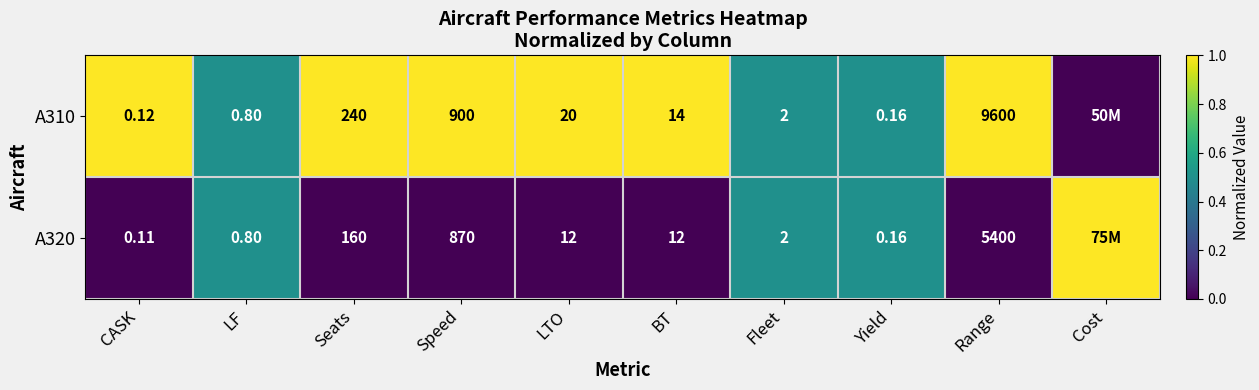

Is the value of A320 at Range greater than the value of A310 at Seats?

Yes